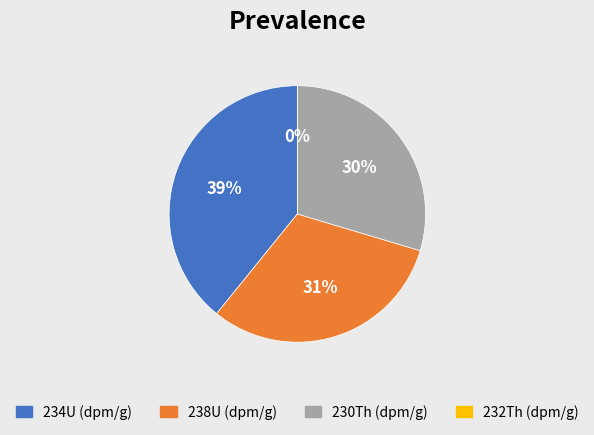

To the nearest percent, what is the difference between the largest and smallest slice percentages?

39%